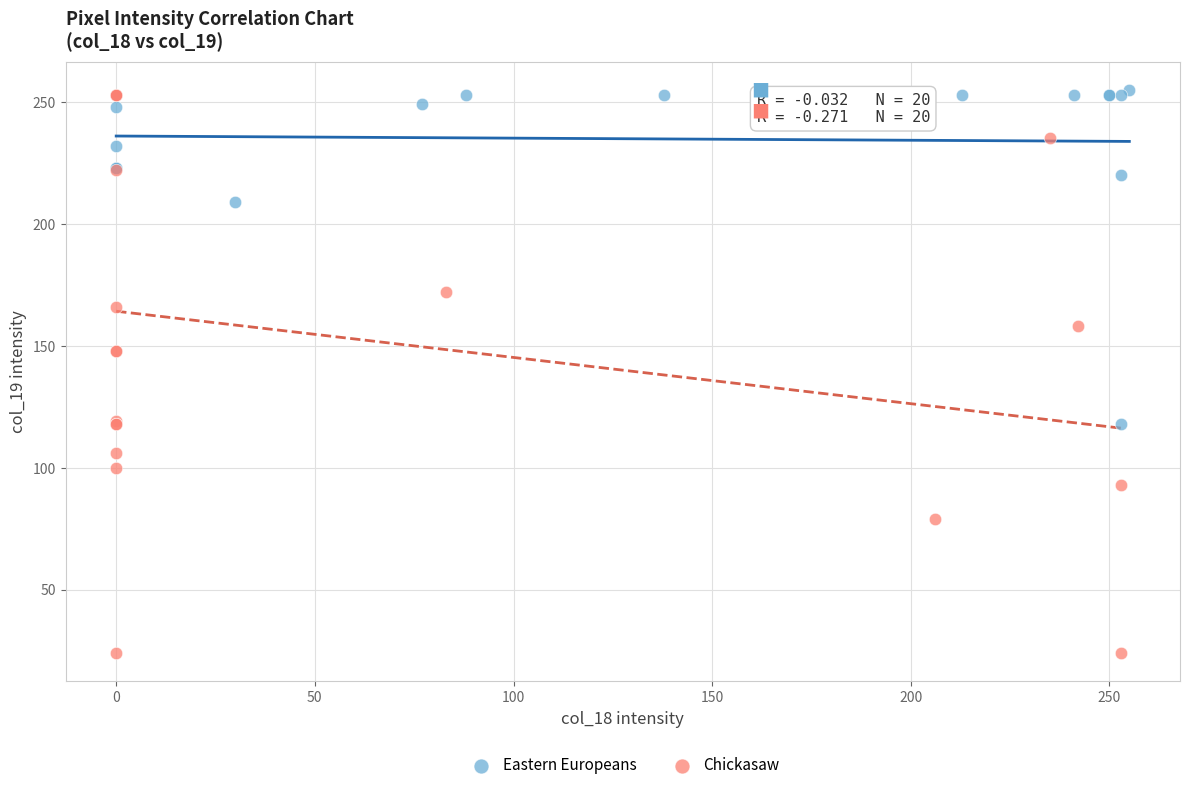

Which series has the widest spread of Y values?

Chickasaw